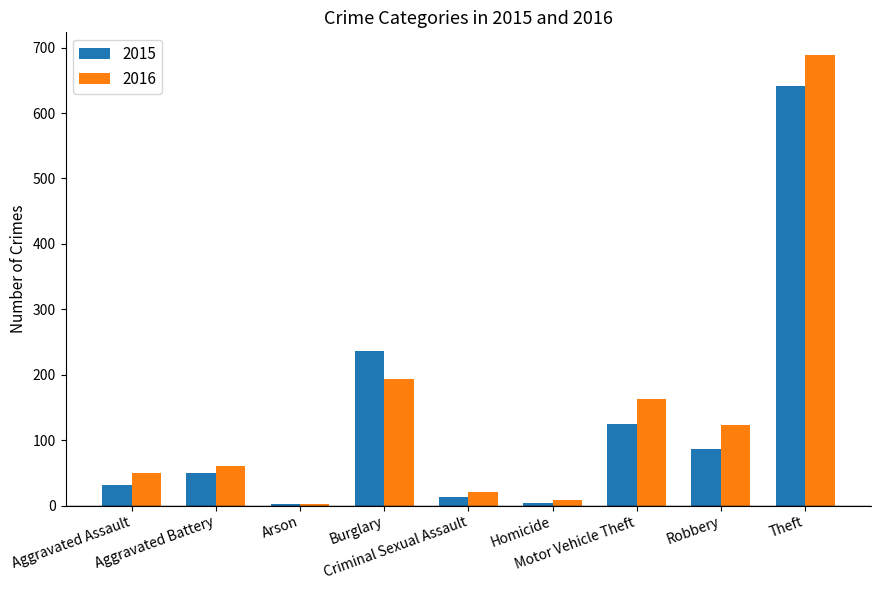

What are all the series names shown in the legend?

2015, 2016